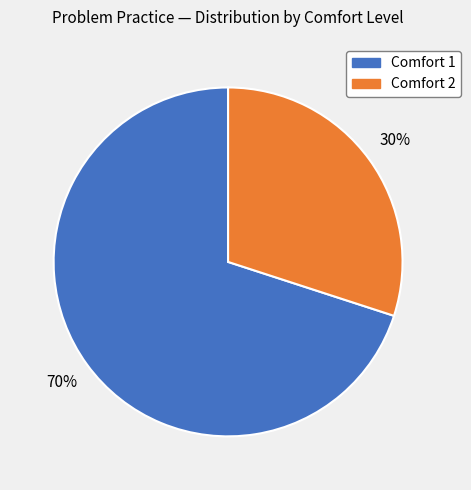

To the nearest percent, what is the difference between the largest and smallest slice percentages?

40%